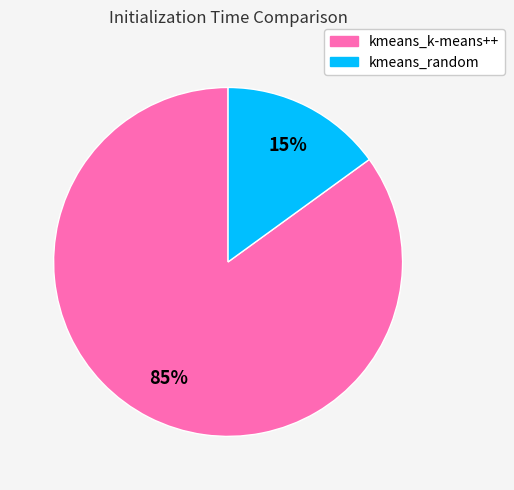

Rank the categories by value from lowest to highest.

kmeans_random, kmeans_k-means++